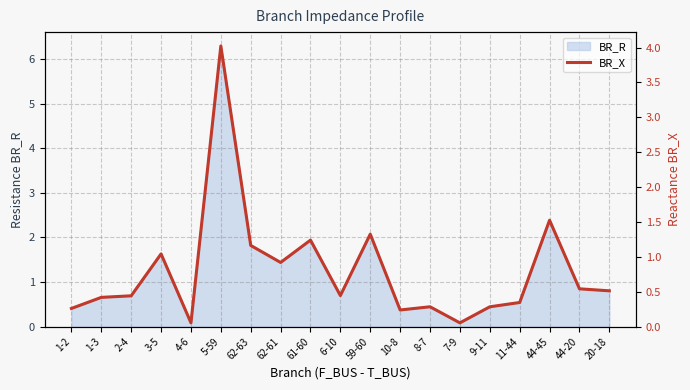

Where is BR_R nearest to the value 3?

44-45